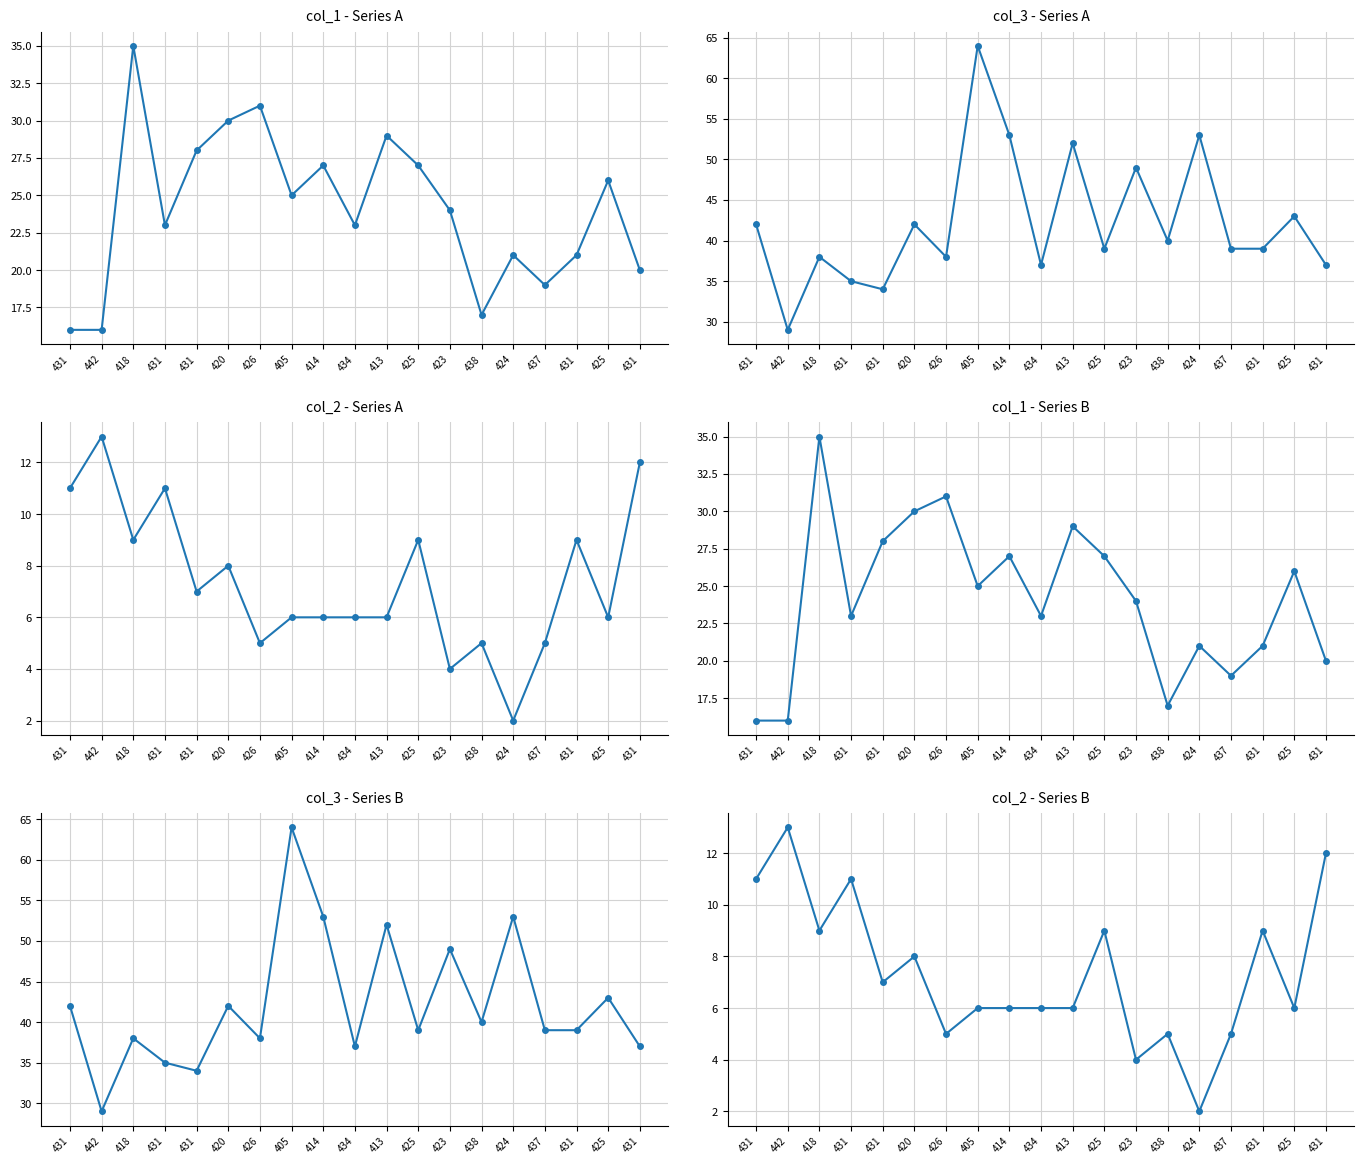

Is this an area chart (filled region under the line)?

No